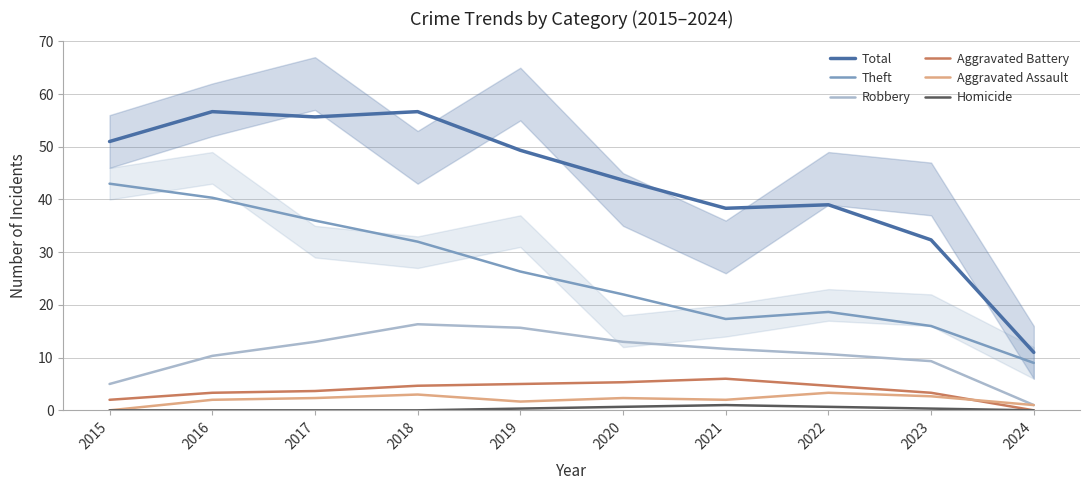

Which series has the largest range (max minus min)?

Total